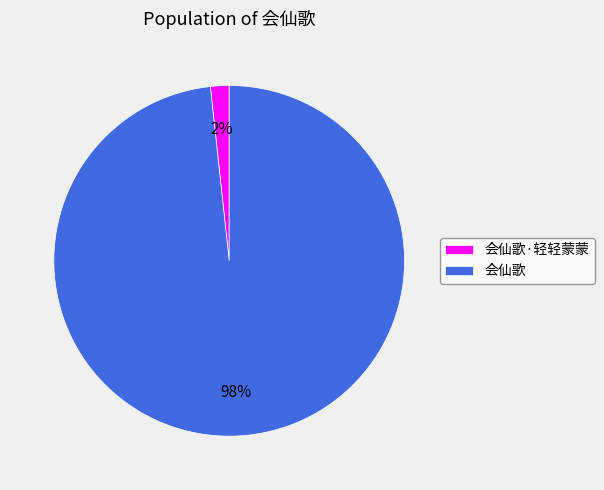

Rank the categories by value from highest to lowest.

会仙歌, 会仙歌·轻轻蒙蒙